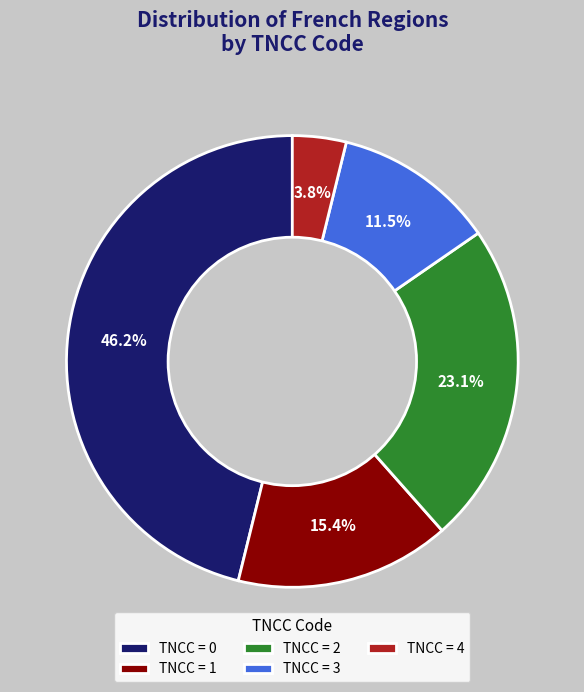

What portion of the pie excludes TNCC = 2?

76.9%